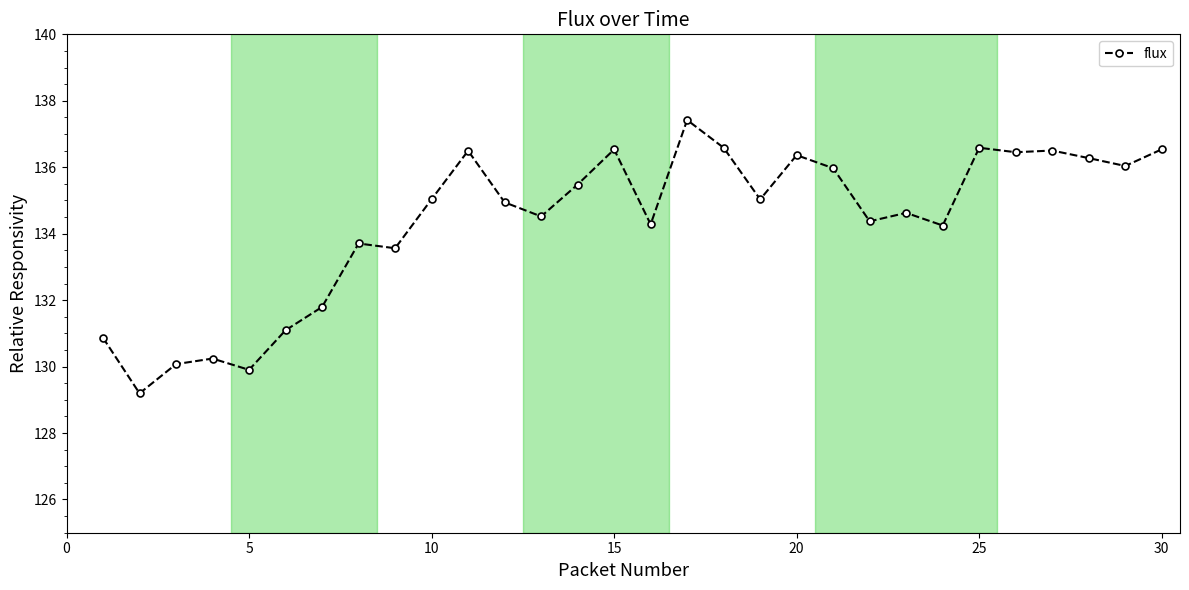

What is the minimum value shown in the chart?

129.2